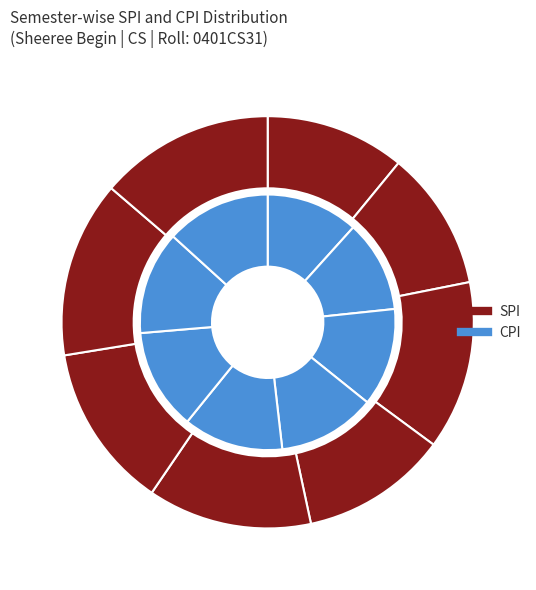

True or false: Semester 1 accounts for 7% of the total.

False